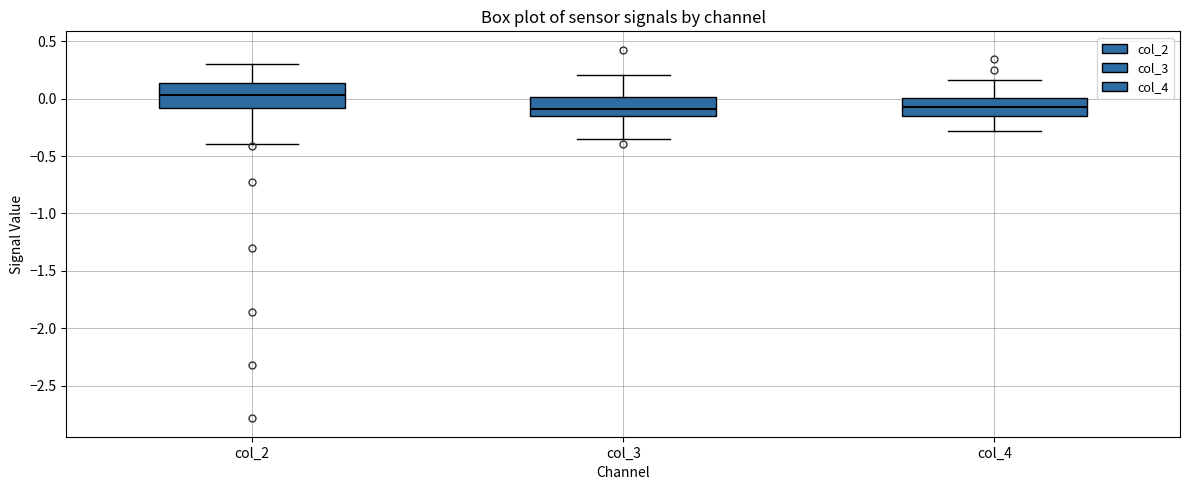

Where does the lower whisker of the box for col_3 end on the y-axis? The values are not printed on the chart, so give them approximately, as read against the axis.

-0.35